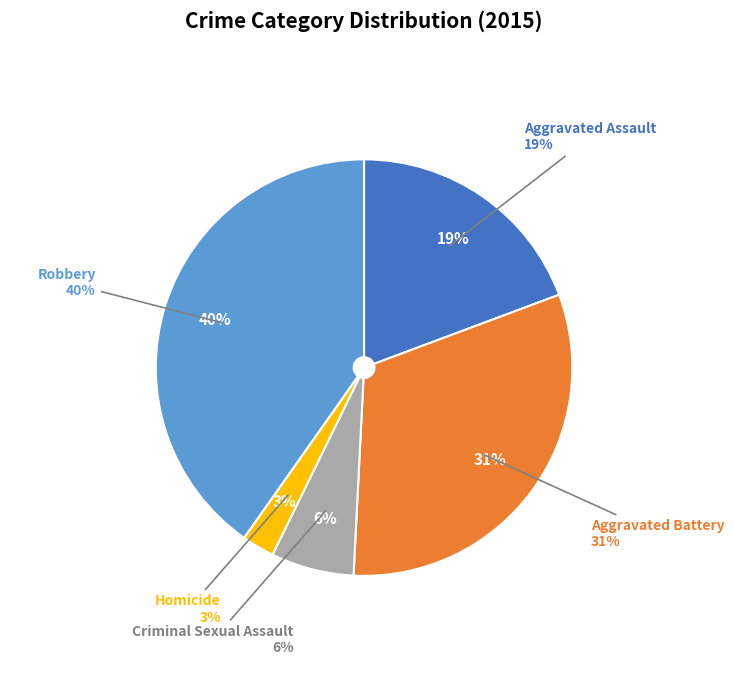

Count the number of slices in the pie.

5